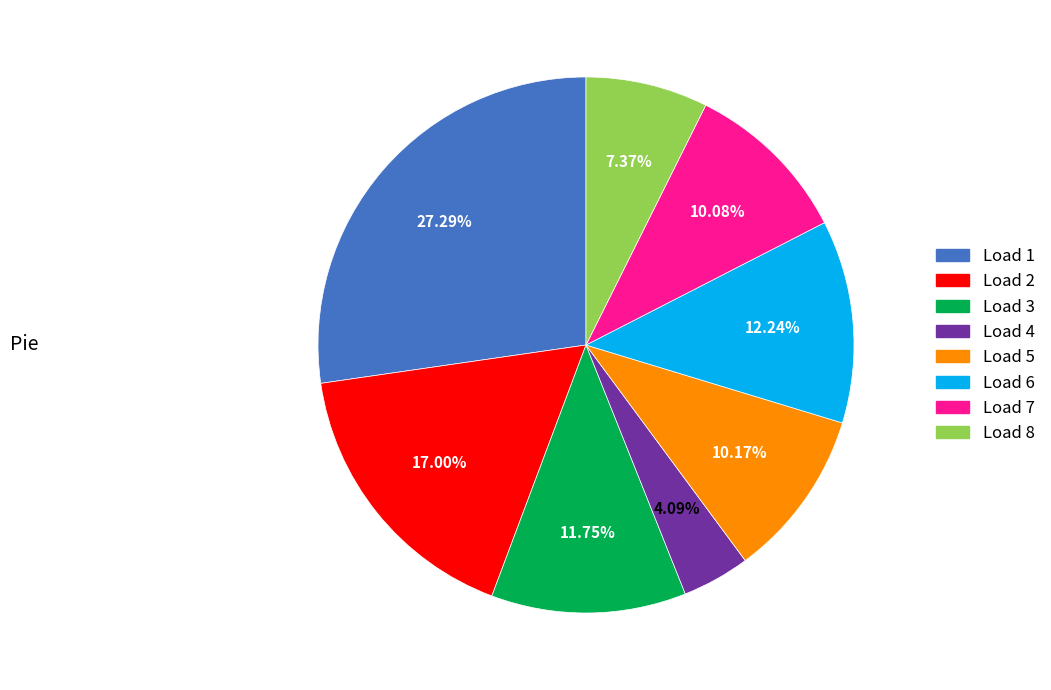

To the nearest percent, what is the average slice percentage?

12%